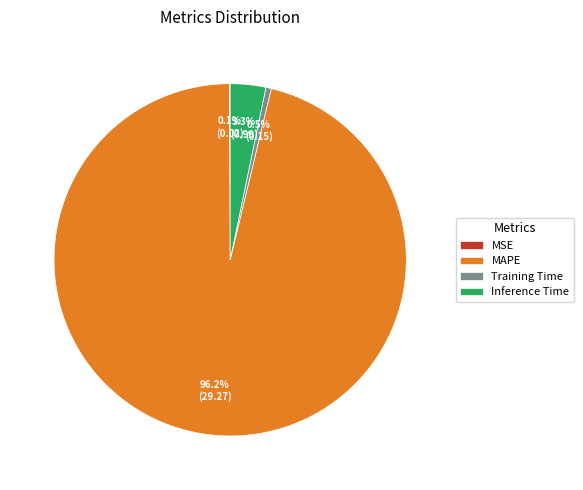

Is there a majority slice in this chart?

Yes